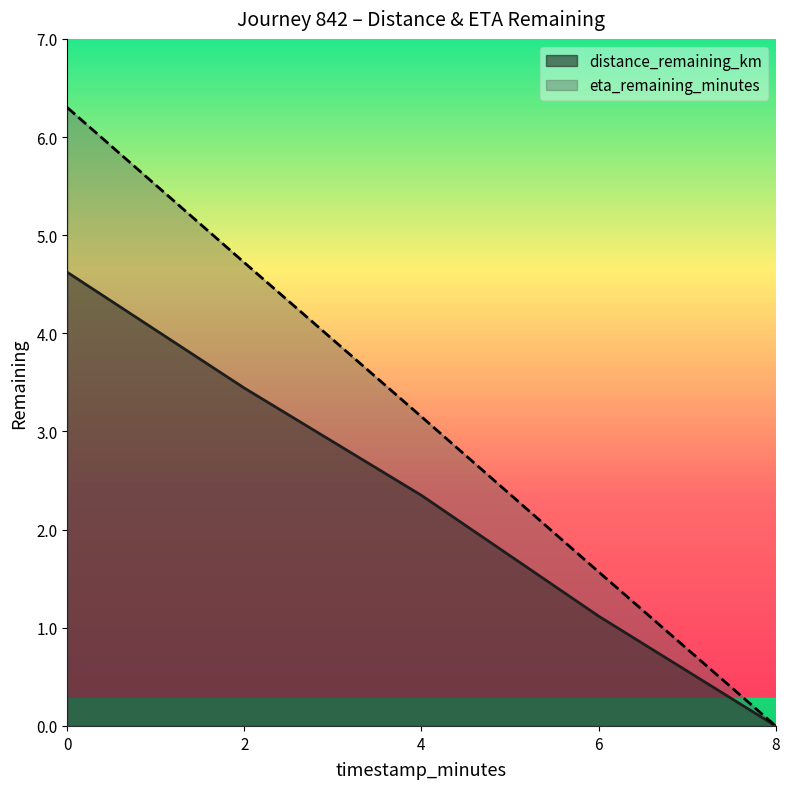

What is the label of the 2nd point from the right?

6.0